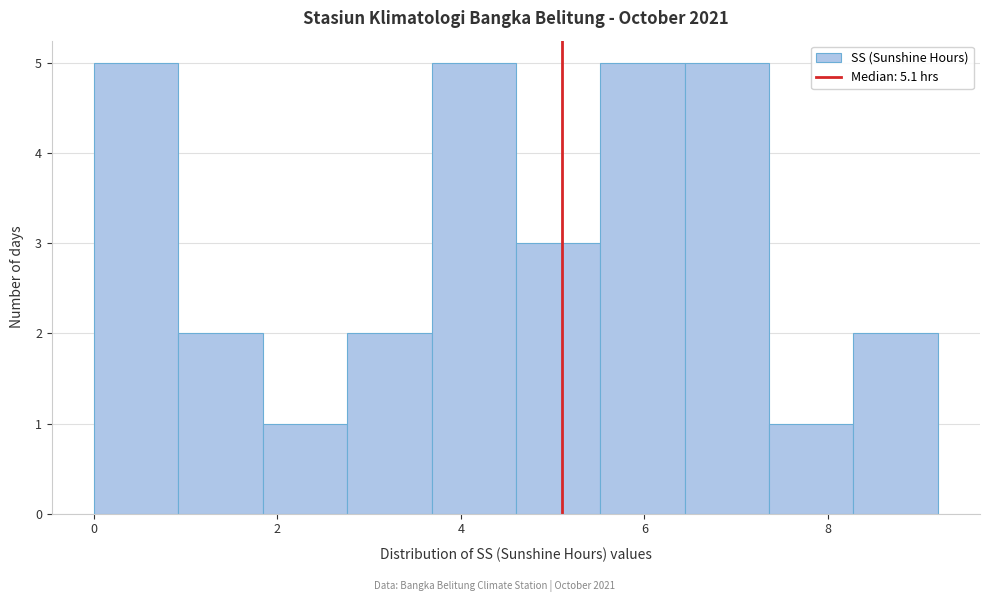

Reading left to right, transcribe this chart: for each bar, give the range it covers on the x-axis and its height. Neither the bar edges nor the heights are printed on the chart, so give them approximately, as read against the axes.

0.00 to 0.92: 5
0.92 to 1.84: 2
1.84 to 2.76: 1
2.76 to 3.68: 2
3.68 to 4.60: 5
4.60 to 5.52: 3
5.52 to 6.44: 5
6.44 to 7.36: 5
7.36 to 8.28: 1
8.28 to 9.20: 2